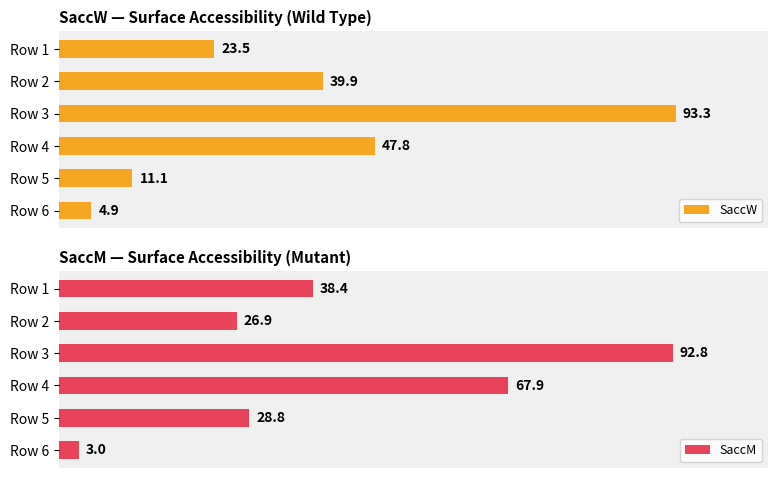

Where is SaccW nearest to the value 49?

Row 4